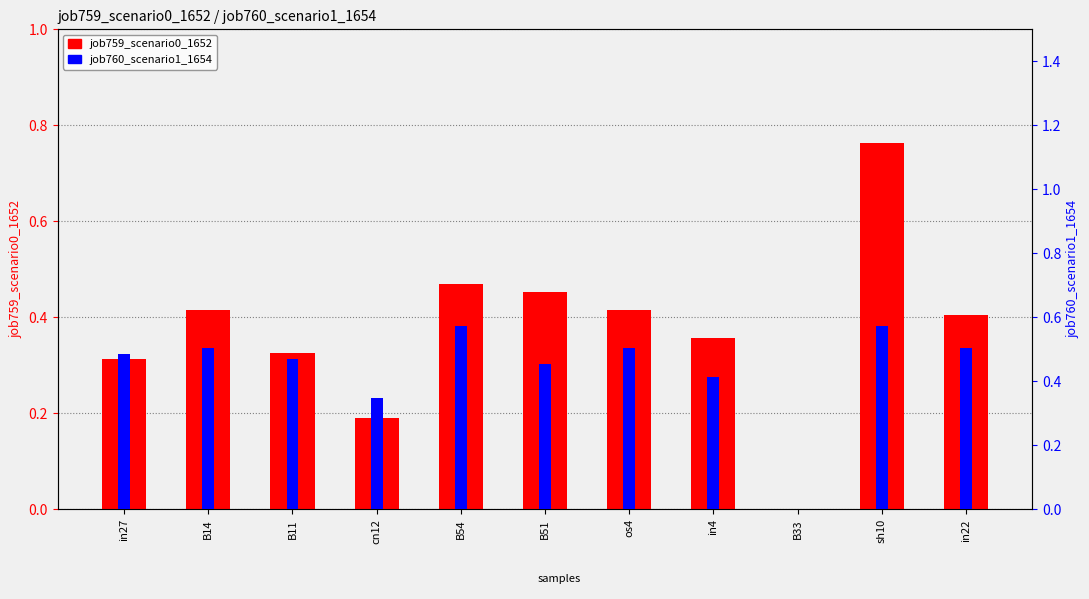

What is the value of the job760_scenario1_1654 bar at the 8th from the left?

0.4